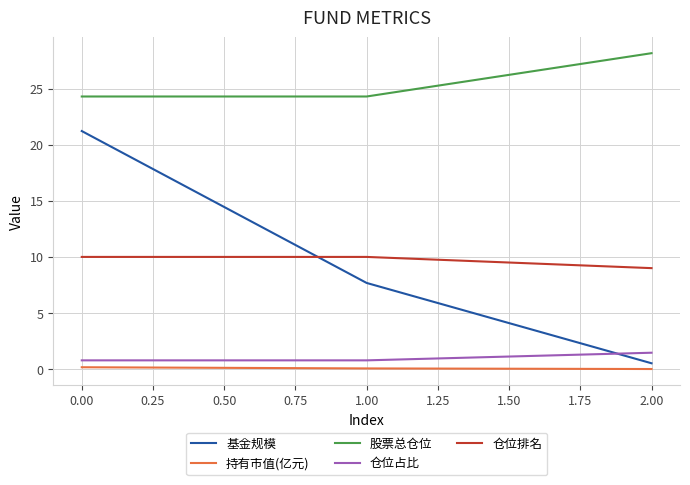

What is the difference between the maximum and minimum values in the 基金规模 series?

20.7